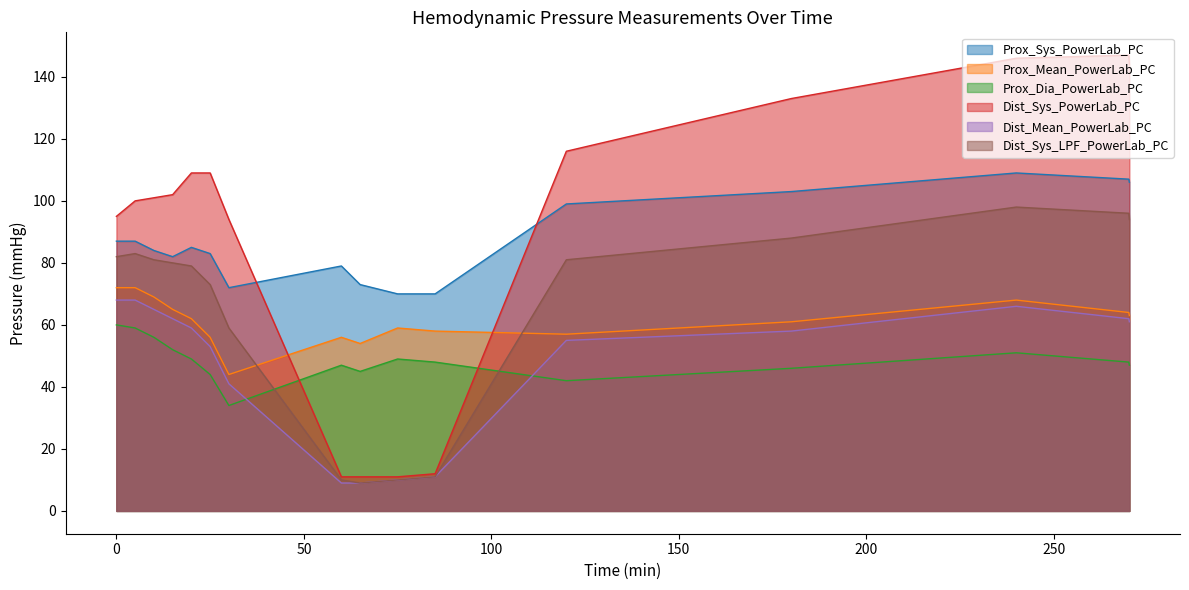

List the labels in order of Prox_Sys_PowerLab_PC value, largest first.

240, 270, 270.15, 180, 120, 0, 5, 20, 10, 25, 15, 60, 65, 30, 75, 85